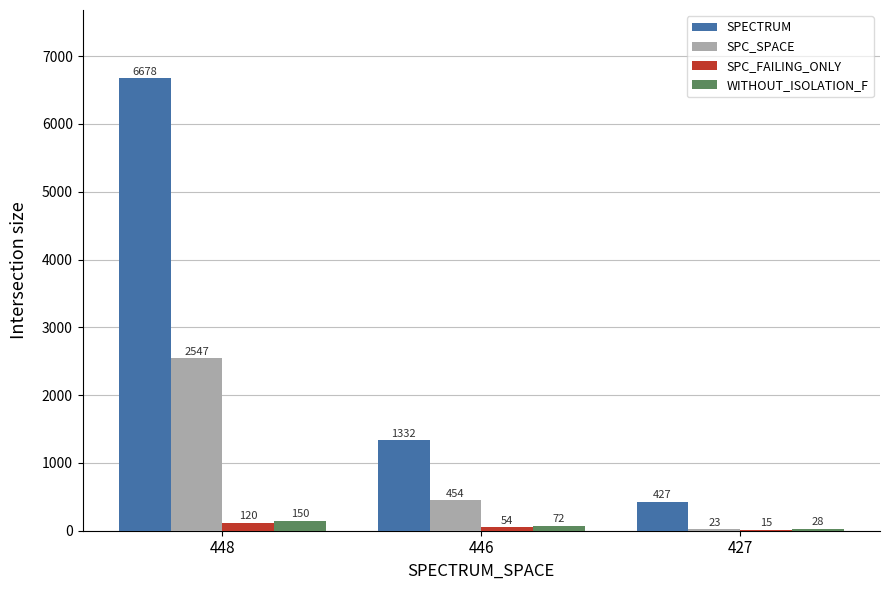

Where does the SPC_SPACE series first go above 454?

448